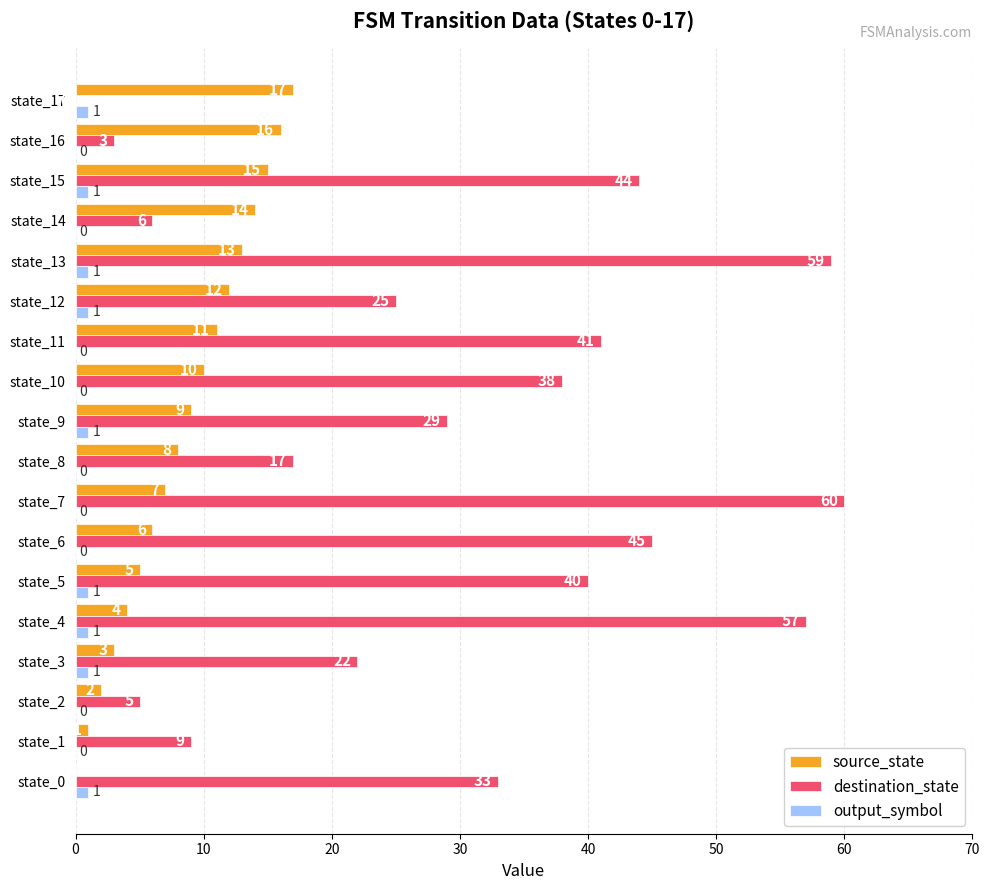

What is the total value across all series at state_10?

48